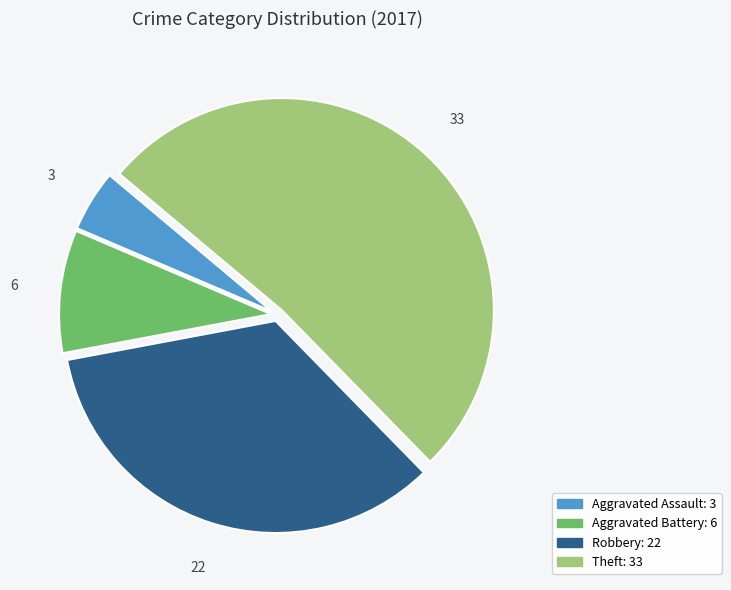

Does Aggravated Battery represent more than half of the total?

No